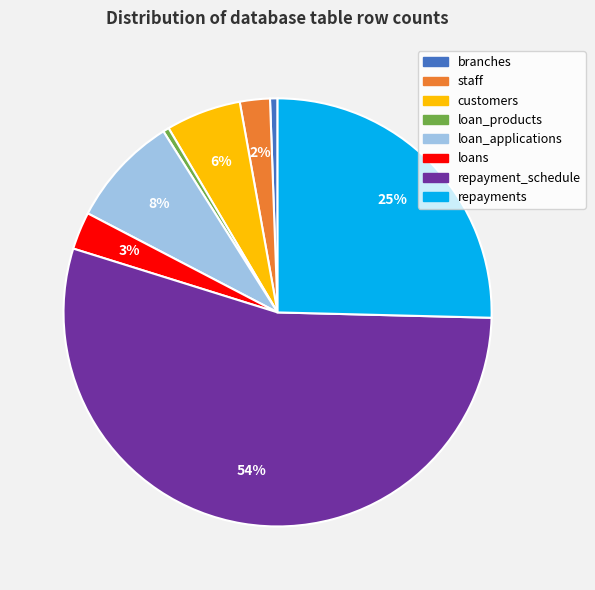

What is the ratio of the value at customers to the value at loan_products?

12.5